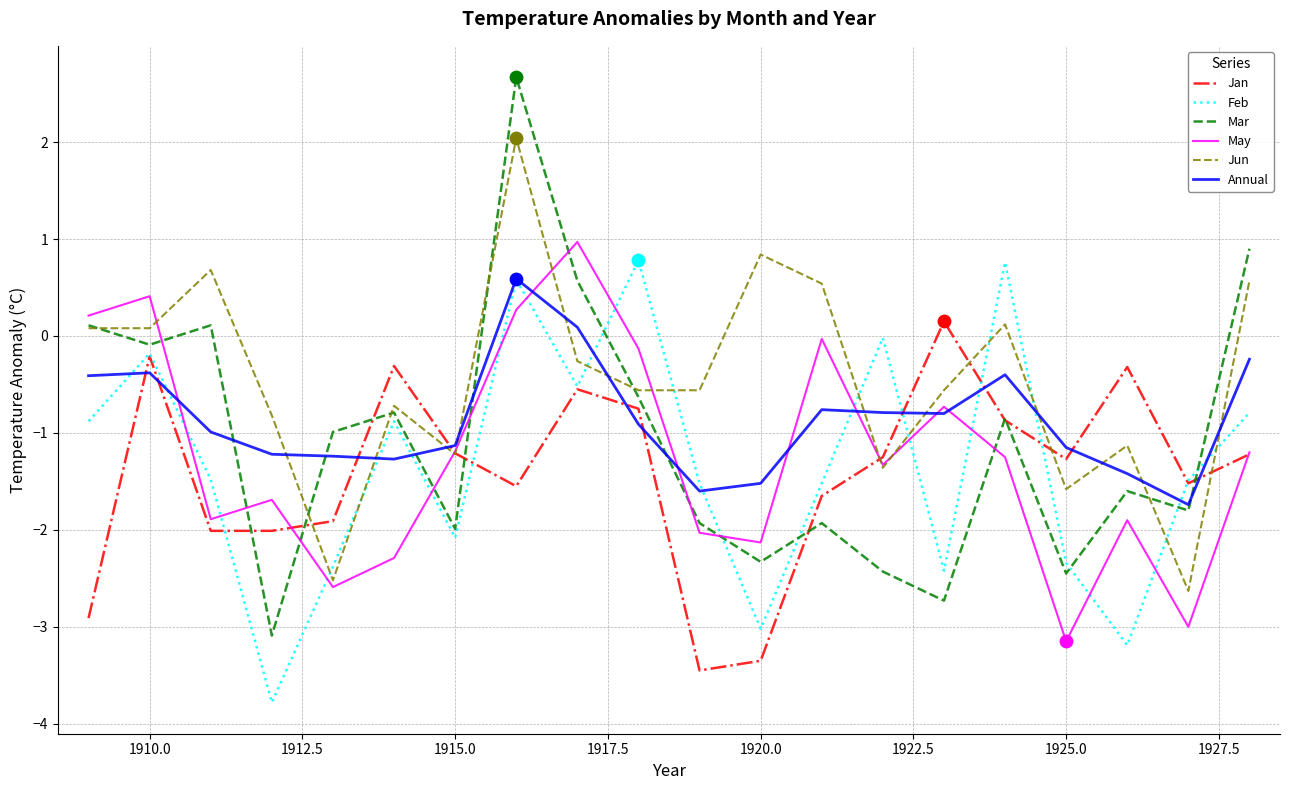

Which series has the largest total across all categories?

Jun